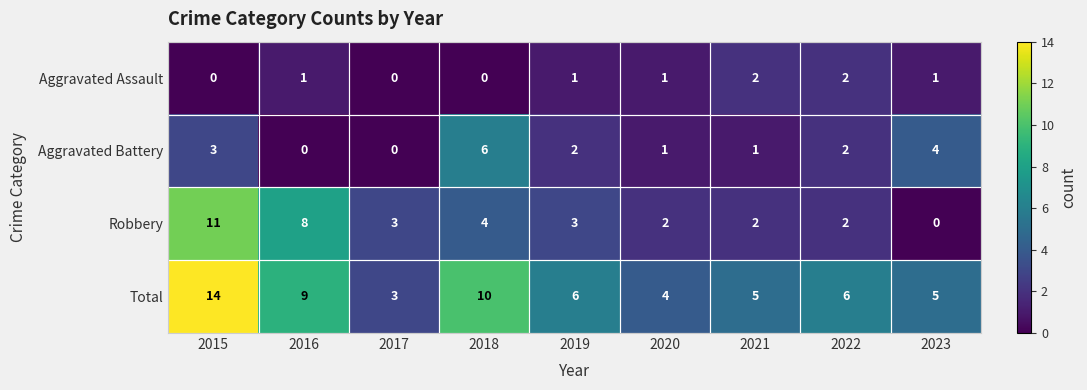

What is the total value across all series at 2023?

10